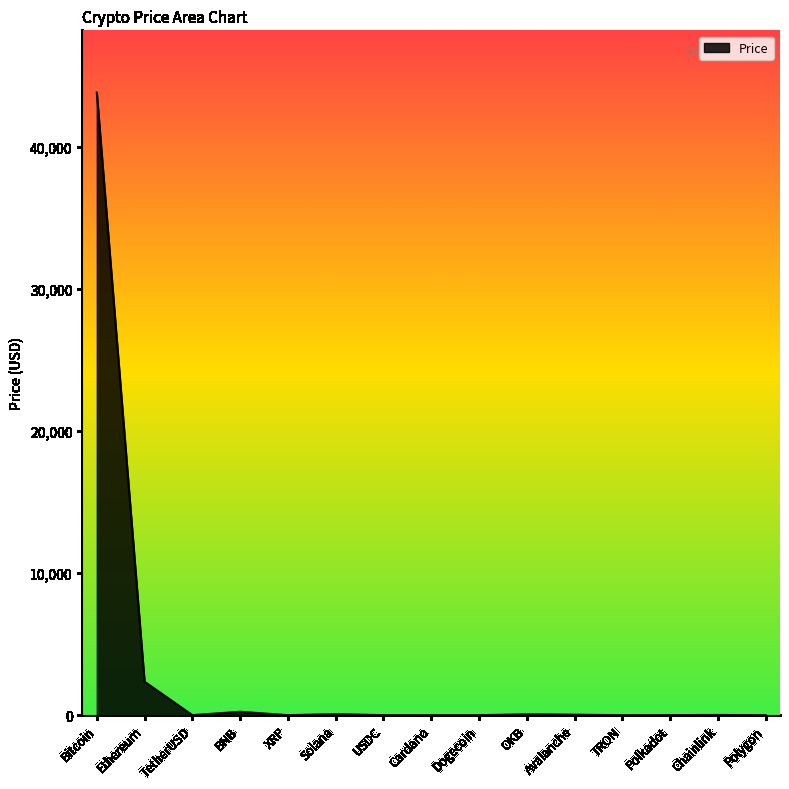

At which label is the value closest to 21902?

Ethereum